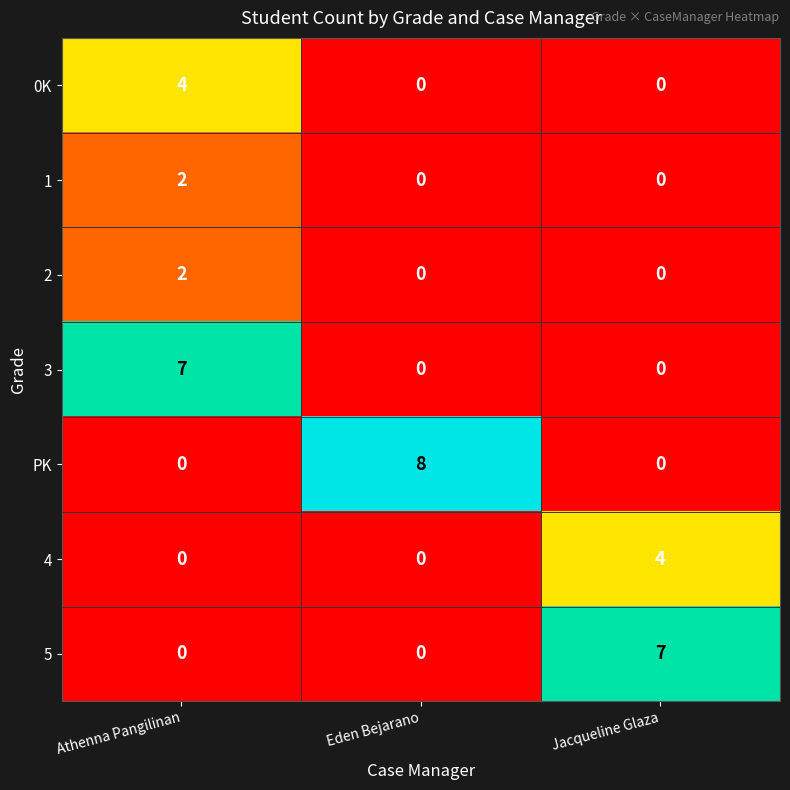

The 1 series shows 0 at Eden Bejarano. True or false?

True